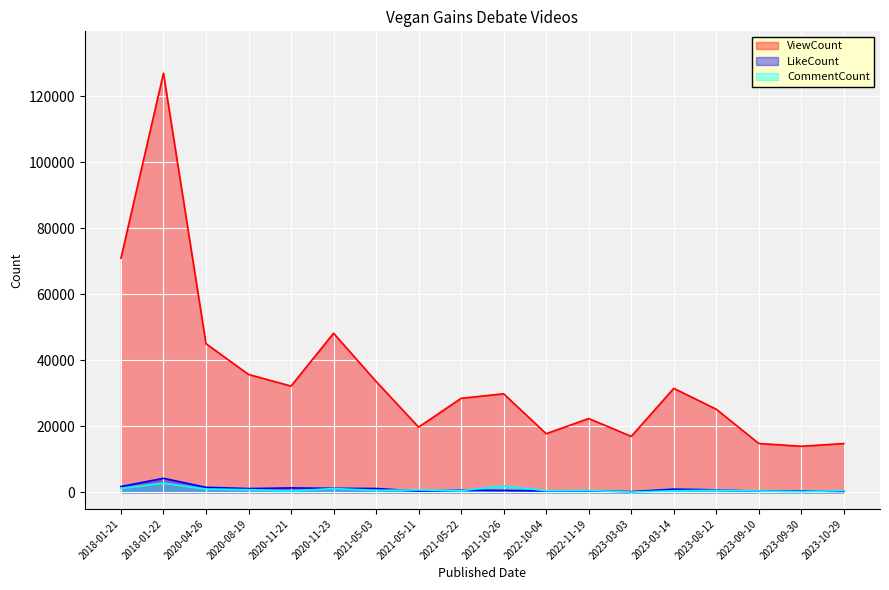

How many intersections are there between LikeCount and CommentCount?

7